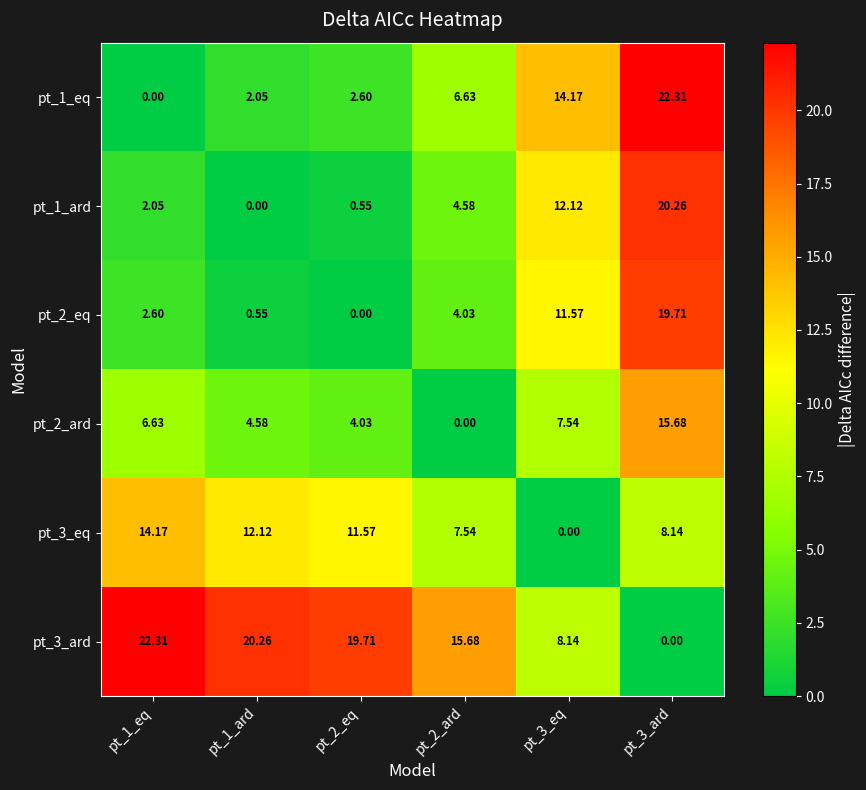

Which category has the lowest value across all series?

pt_1_eq